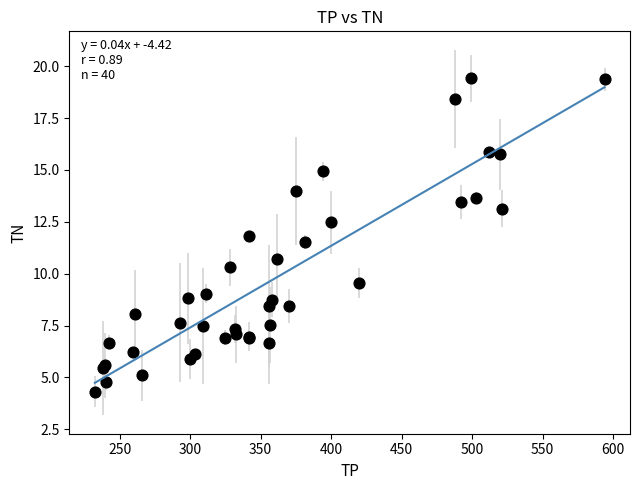

What Y value in the scatter plot is closest to 11?

10.7